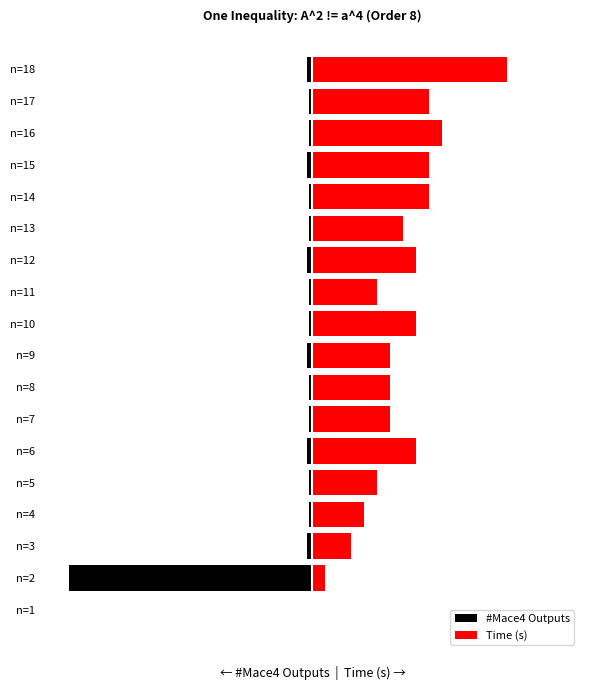

The value of #Mace4 Outputs at n=16 is -23.0. True or false?

True